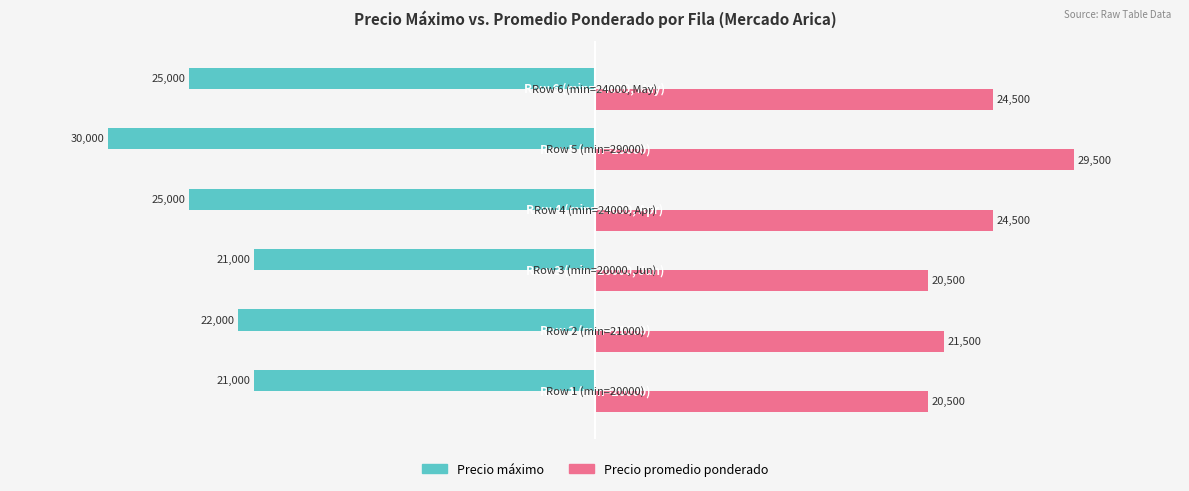

What is the sum of the Precio promedio ponderado values at 3 and 5?

49000